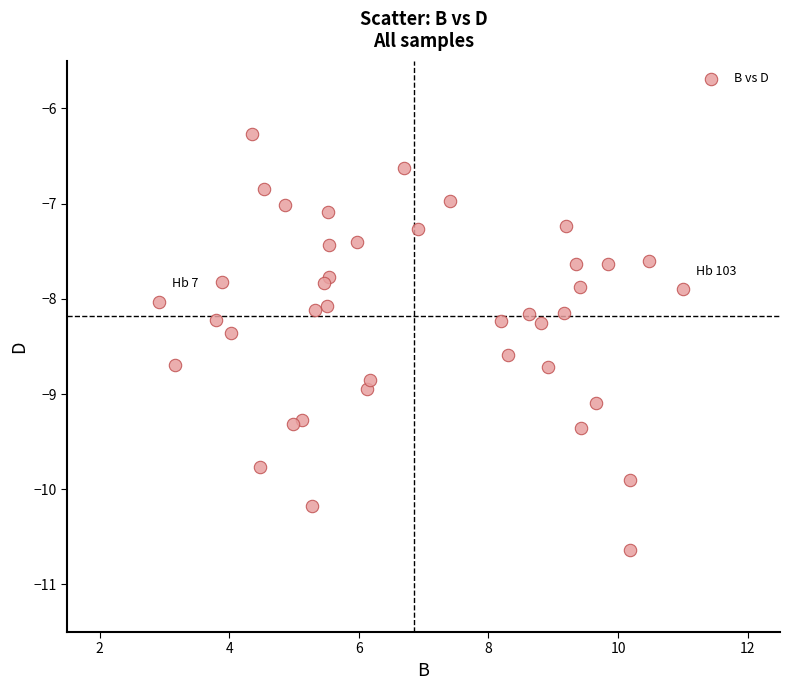

What is the range of Y values (max minus min)?

4.4